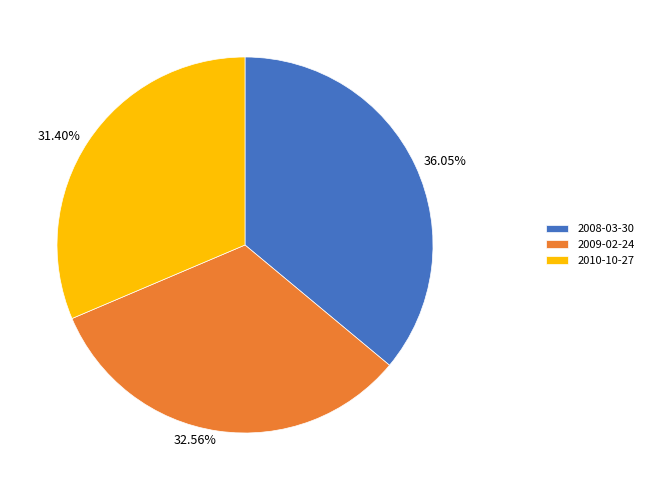

Is it true that 2010-10-27 is 31% of the pie?

True